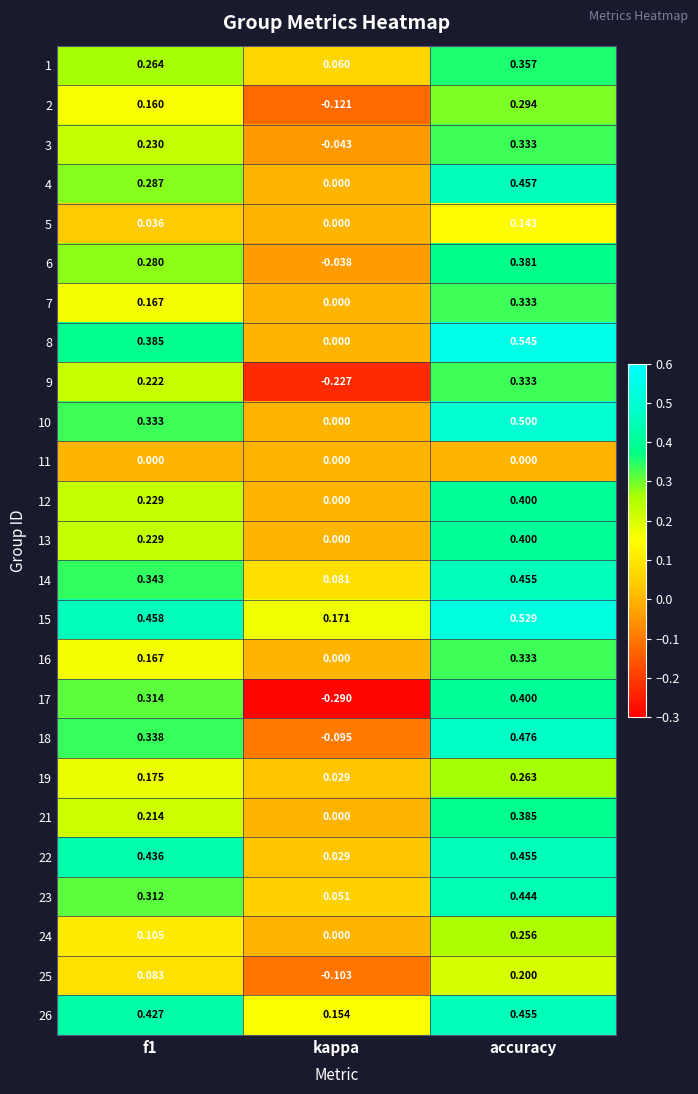

Which category has the lowest value across all series?

kappa